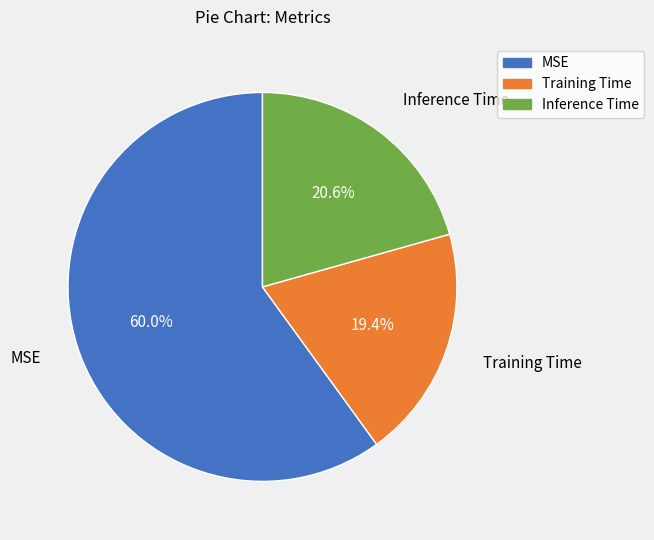

How much of the chart is everything except Inference Time?

79.4%